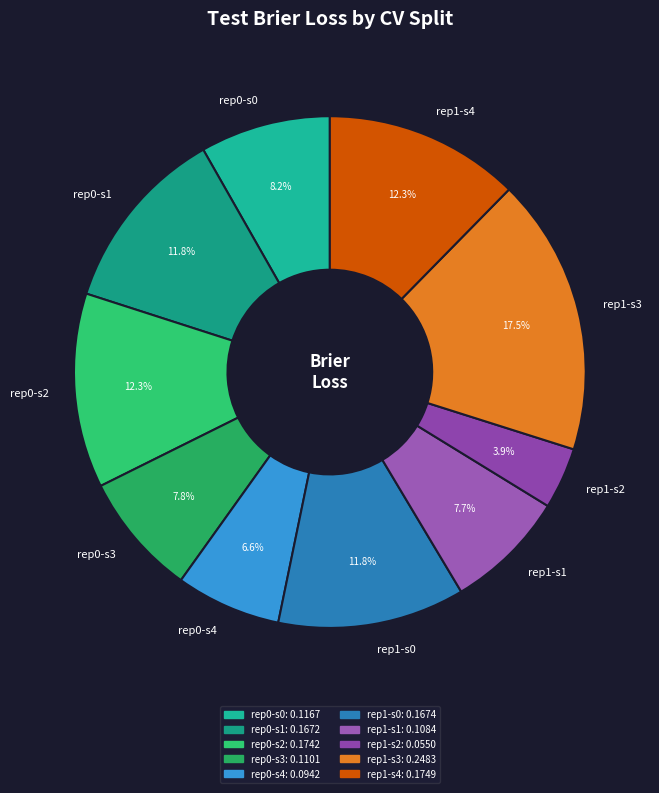

Is there any slice that represents more than half of the pie?

No